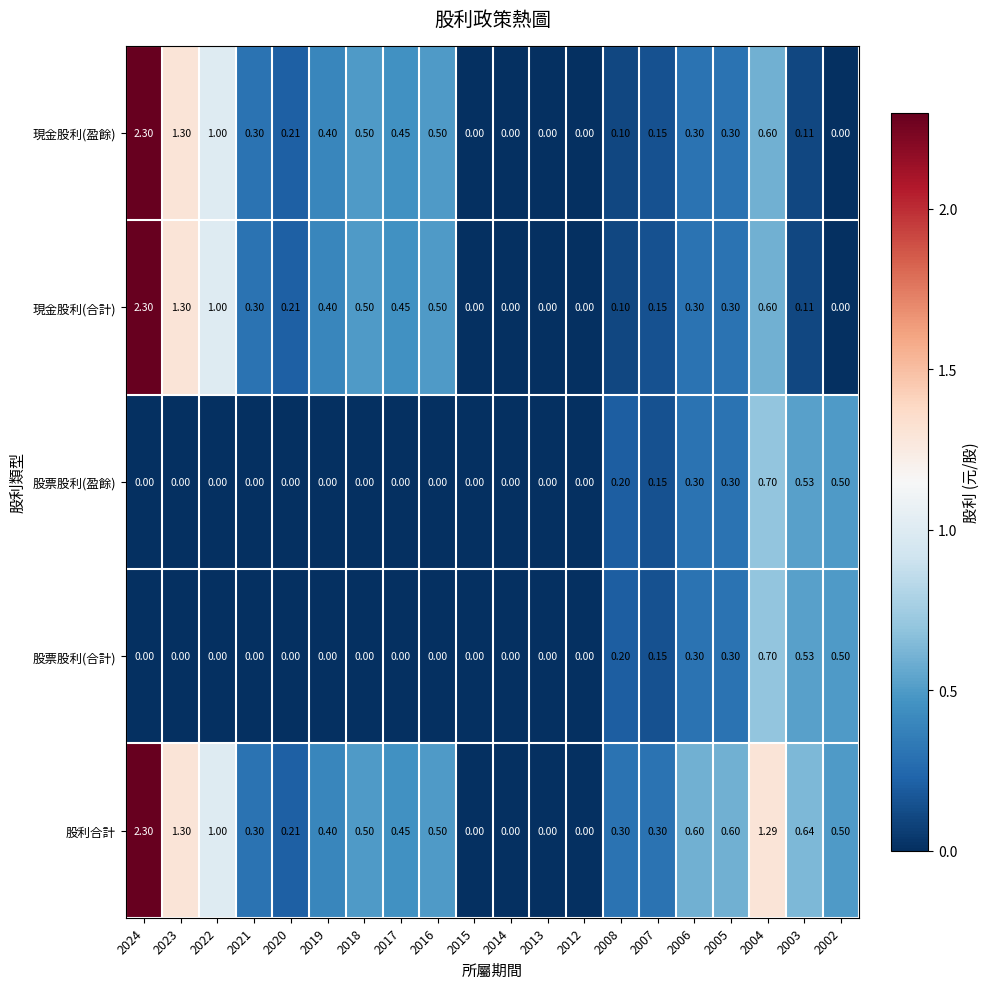

Is the value of 現金股利(盈餘) at 2018 greater than the value of 股票股利(合計) at 2008?

Yes